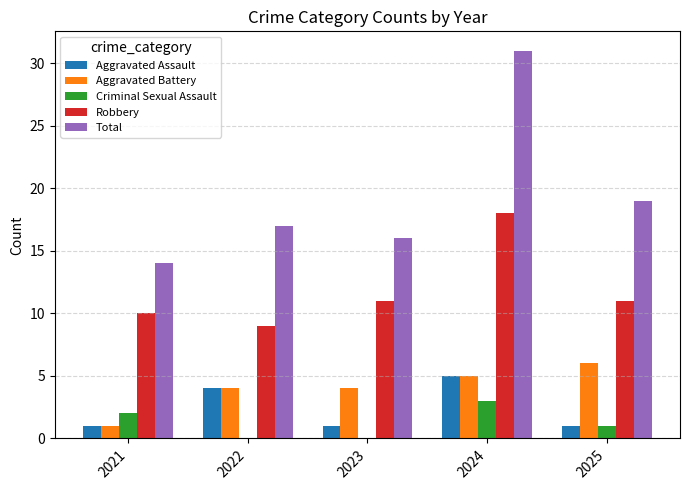

The value of Robbery at 2024 is 18. True or false?

True